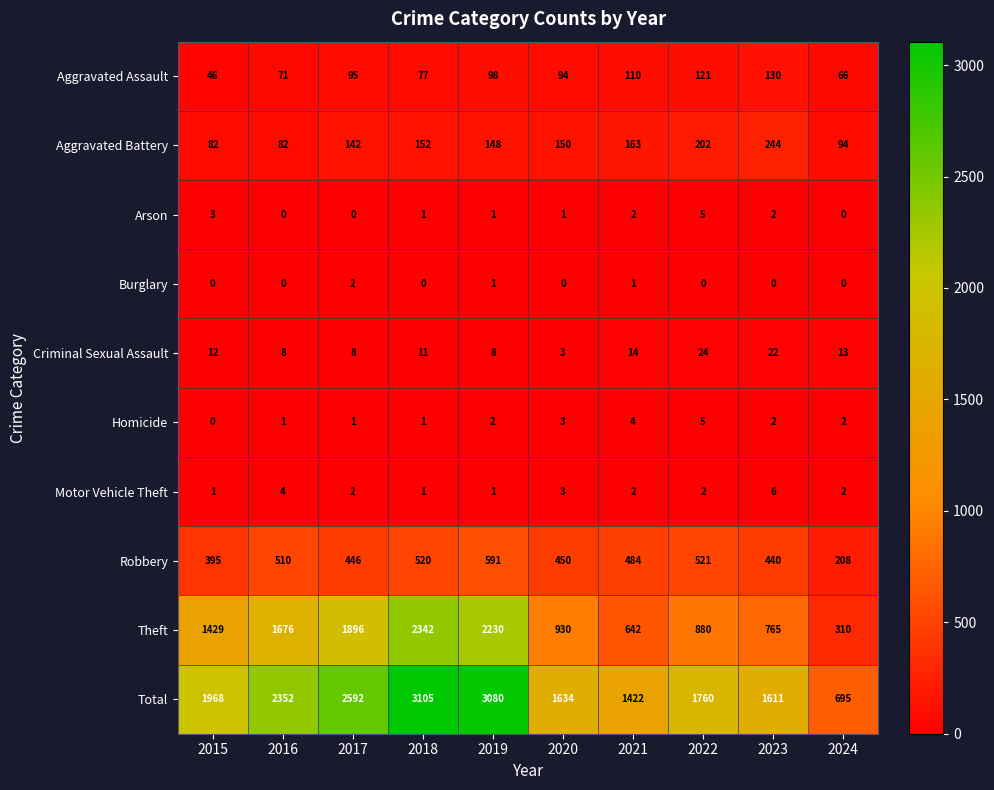

How many Homicide values are between 1 and 3?

7